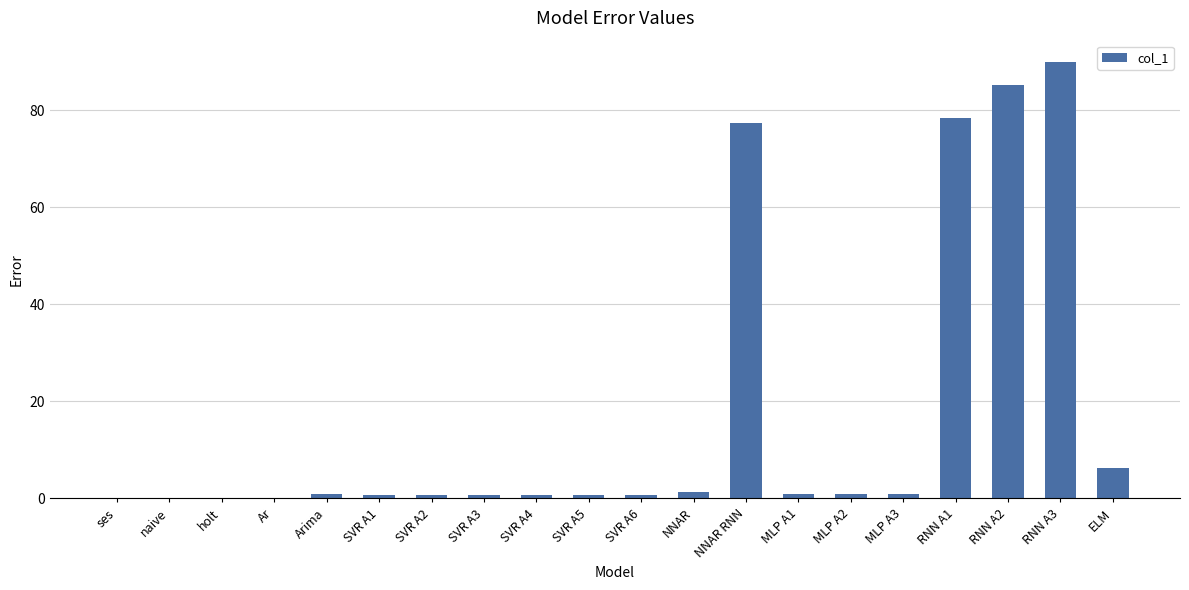

Is it true that the value at RNN A3 is 89.9?

True